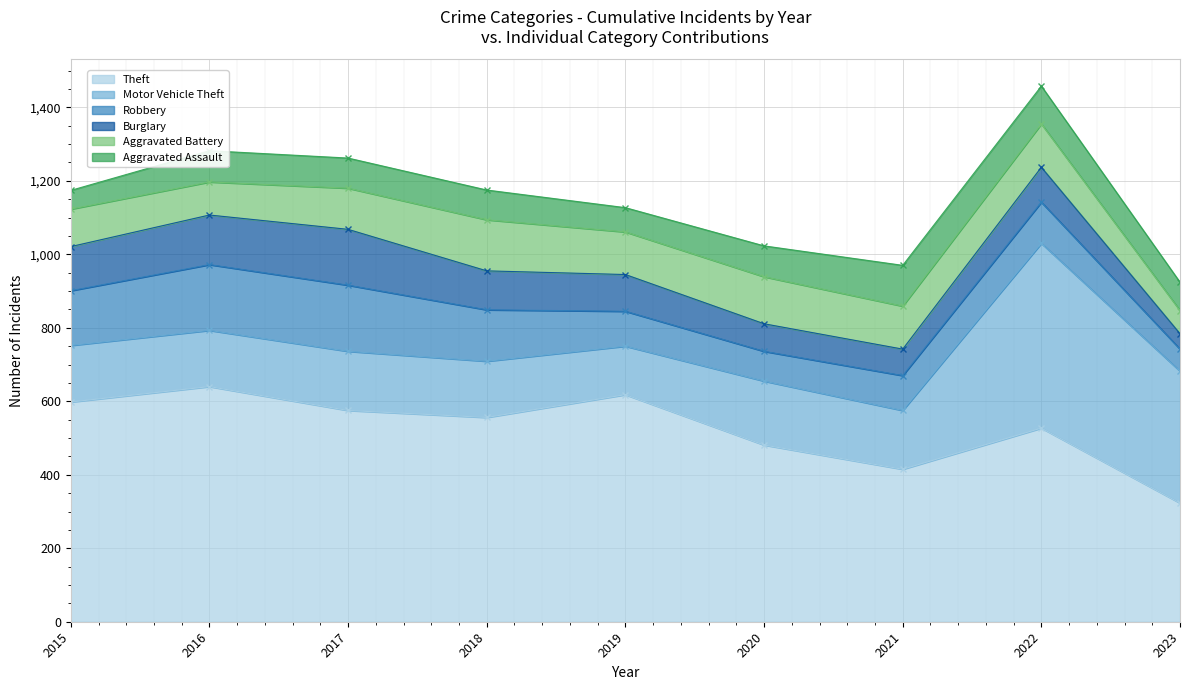

How many values in the Robbery series are below 112?

4